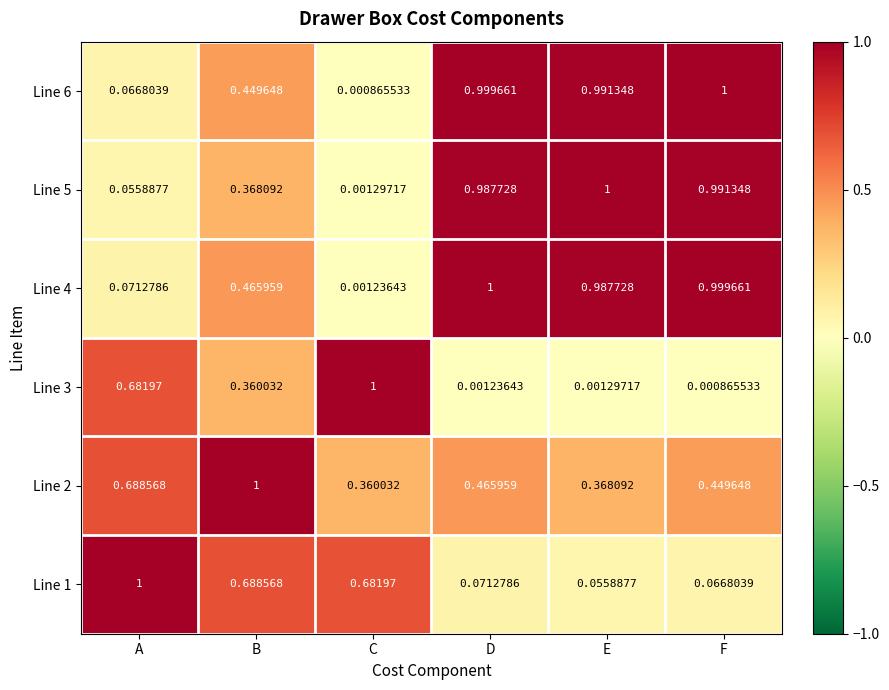

What is the spread (max minus min) of values at F?

1.0